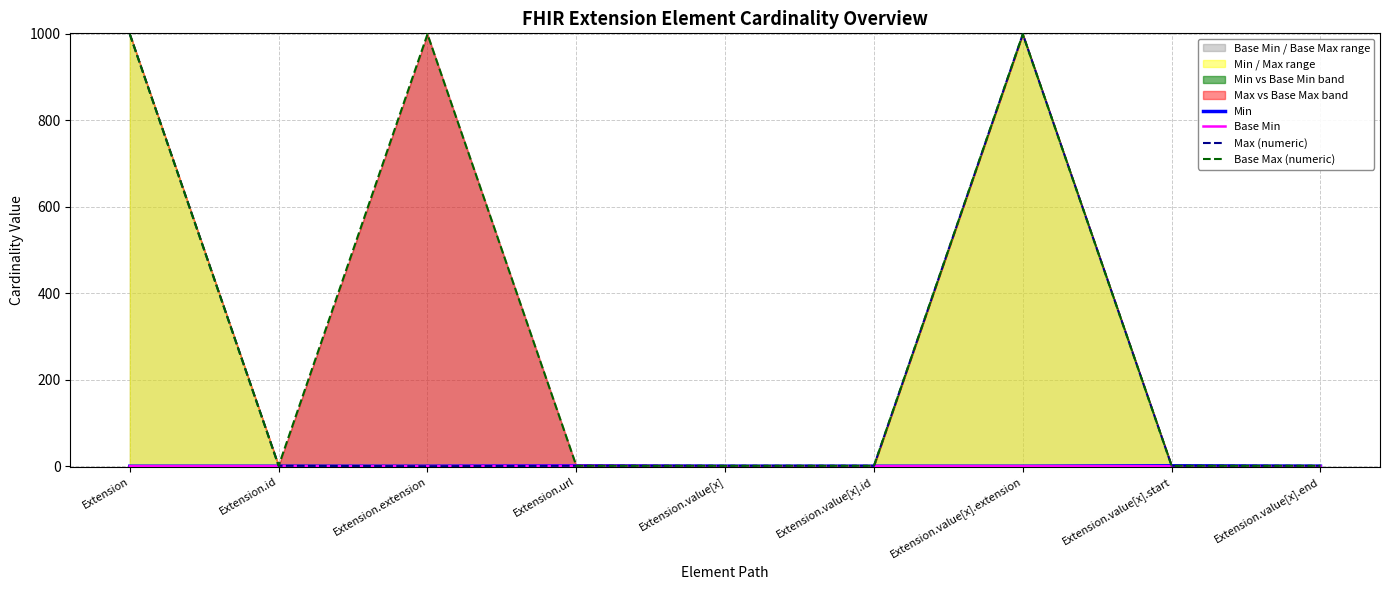

How many interior local peaks does the Min series have?

2